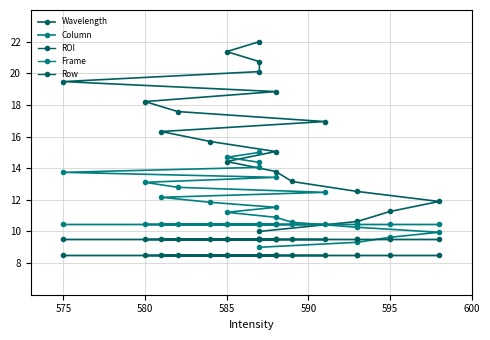

The Column series shows 13.7 at 575. True or false?

True